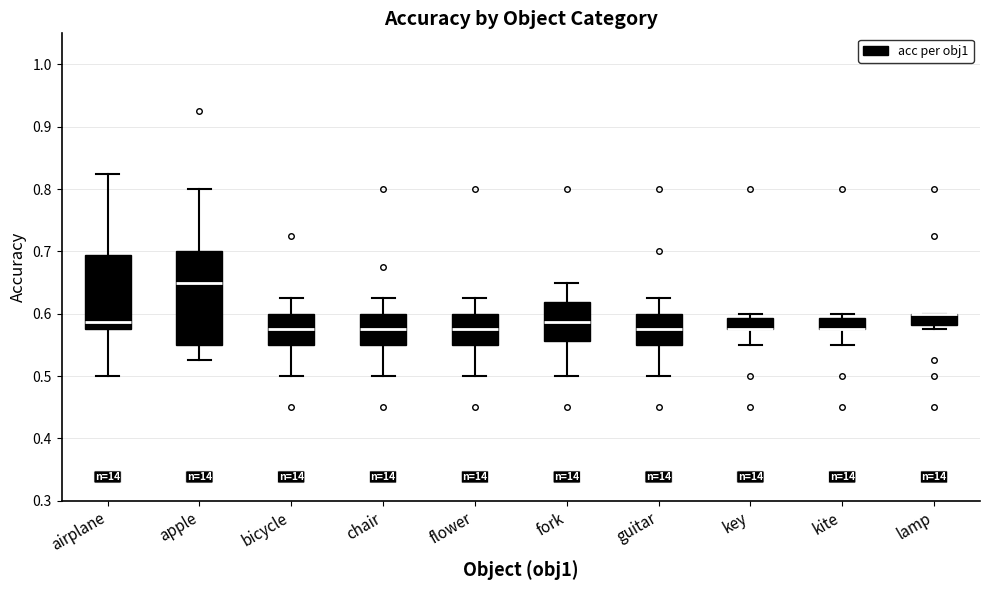

Reading left to right, read every box against the y-axis: the position of its median line, the range the box covers, and the ends of its whiskers. The values are not printed on the chart, so give them approximately, as read against the axis.

airplane: median 0.59, box 0.58 to 0.69, whiskers 0.50 to 0.83
apple: median 0.65, box 0.55 to 0.70, whiskers 0.53 to 0.80
bicycle: median 0.58, box 0.55 to 0.60, whiskers 0.50 to 0.63
chair: median 0.58, box 0.55 to 0.60, whiskers 0.50 to 0.63
flower: median 0.58, box 0.55 to 0.60, whiskers 0.50 to 0.63
fork: median 0.59, box 0.56 to 0.62, whiskers 0.50 to 0.65
guitar: median 0.58, box 0.55 to 0.60, whiskers 0.50 to 0.63
key: median 0.58 (drawn on the box's lower edge), box 0.58 to 0.59, whiskers 0.55 to 0.60
kite: median 0.58 (drawn on the box's lower edge), box 0.58 to 0.59, whiskers 0.55 to 0.60
lamp: median 0.60 (drawn on the box's upper edge), box 0.58 to 0.60, whiskers 0.58 (just below the box's lower edge) to 0.60